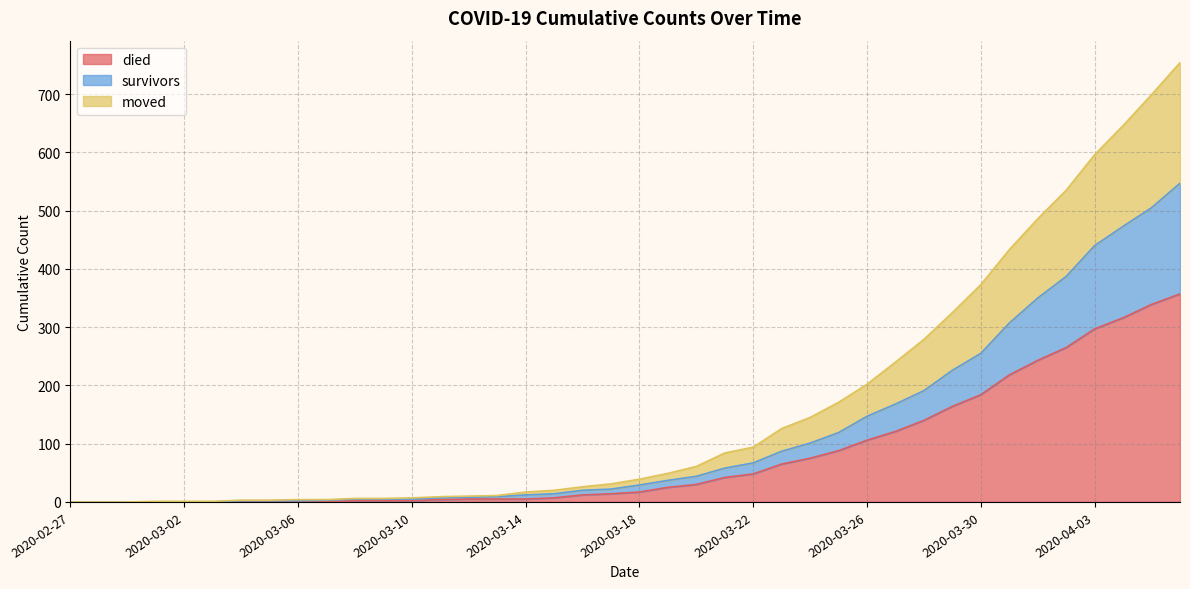

Which category has the lowest value across all series?

2020-02-27